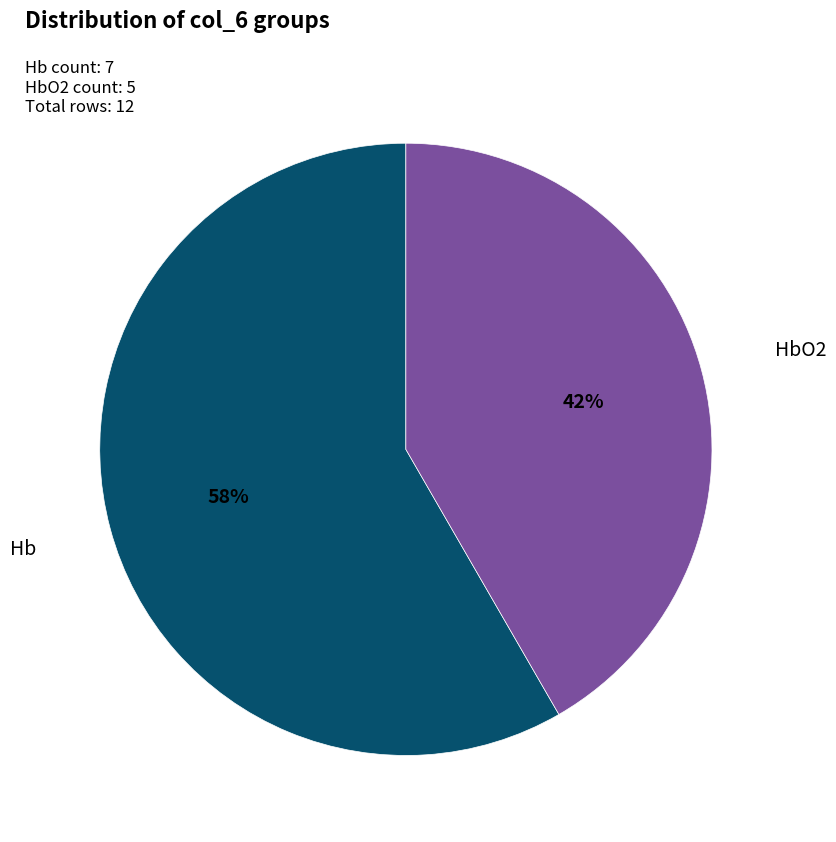

To the nearest percent, what portion does HbO2 represent?

42%